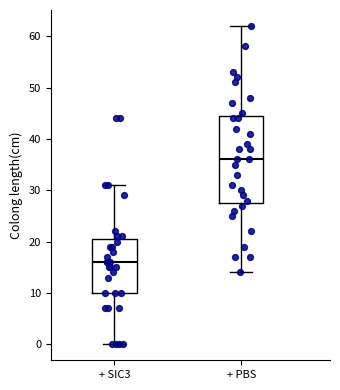

Reading left to right, read every box against the y-axis: the position of its median line, the range the box covers, and the ends of its whiskers. The values are not printed on the chart, so give them approximately, as read against the axis.

+ SIC3: median 16, box 10 to 21, whiskers 0 to 31
+ PBS: median 36, box 28 to 45, whiskers 14 to 62